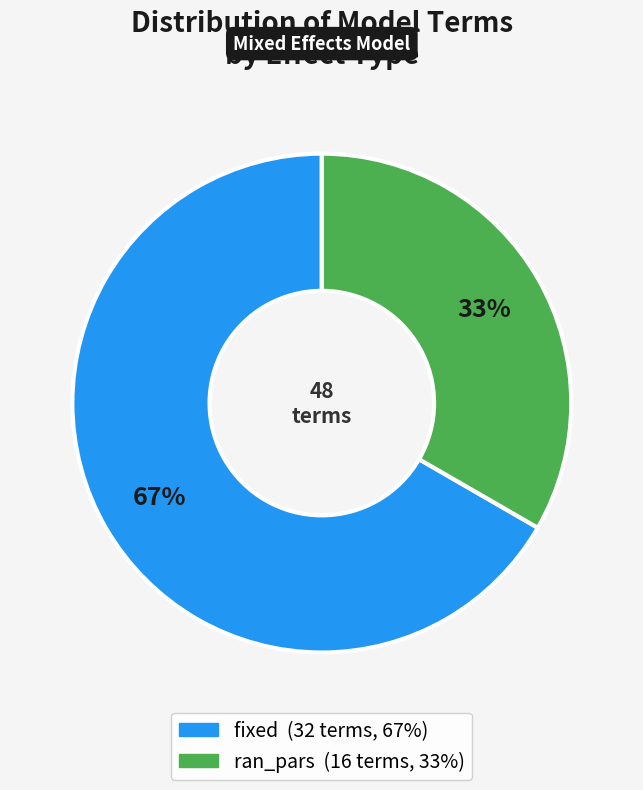

Does fixed represent more than half of the total?

Yes